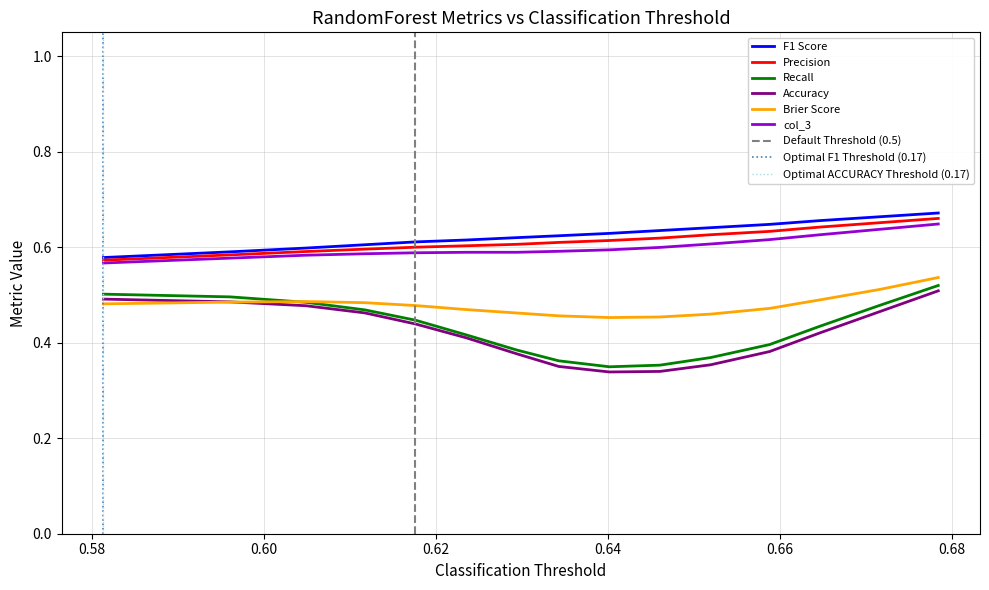

Reading left to right, what are all the values shown in this chart?

col_1: 0.6	0.6	0.6	0.6	0.6	0.6	0.6	0.6	0.6	0.6	0.6	0.6	0.7	0.7	0.7
col_2: 0.6	0.6	0.6	0.6	0.6	0.6	0.6	0.6	0.6	0.6	0.6	0.6	0.6	0.7	0.7
col_9: 0.5	0.5	0.5	0.5	0.4	0.4	0.4	0.4	0.3	0.4	0.4	0.4	0.4	0.5	0.5
col_10: 0.5	0.5	0.5	0.5	0.4	0.4	0.4	0.4	0.3	0.3	0.4	0.4	0.4	0.5	0.5
col_14: 0.5	0.5	0.5	0.5	0.5	0.5	0.5	0.5	0.5	0.5	0.5	0.5	0.5	0.5	0.5
col_3: 0.6	0.6	0.6	0.6	0.6	0.6	0.6	0.6	0.6	0.6	0.6	0.6	0.6	0.6	0.6